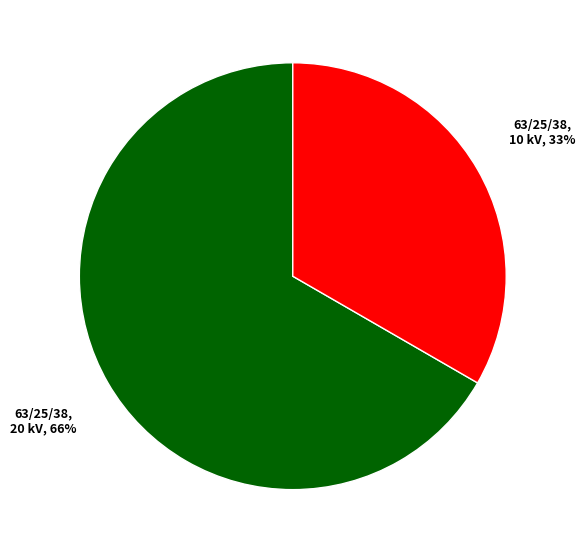

To the nearest percent, what is the average slice percentage?

50%